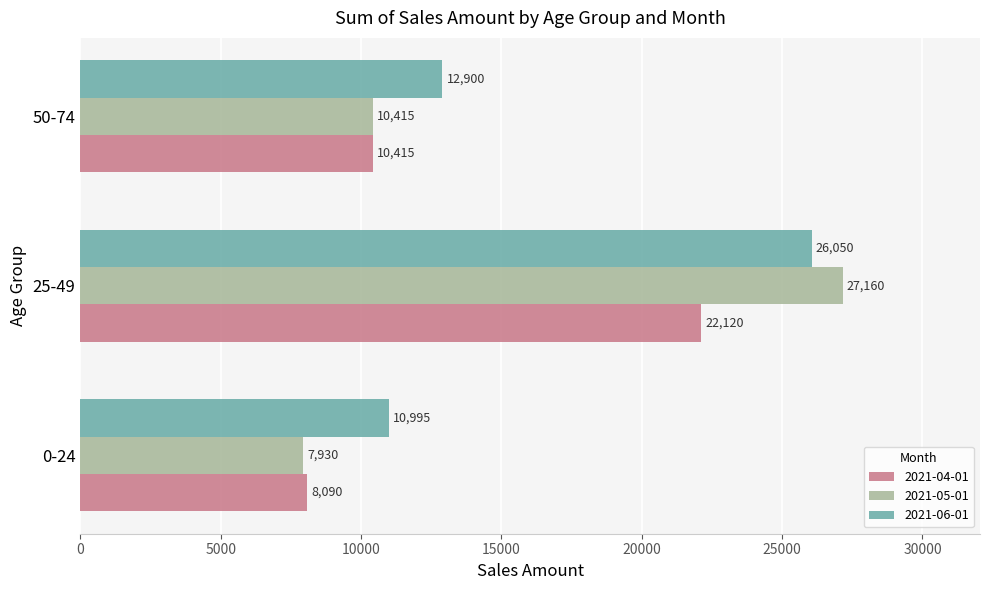

How many 2021-06-01 values are between 10995 and 26050?

3